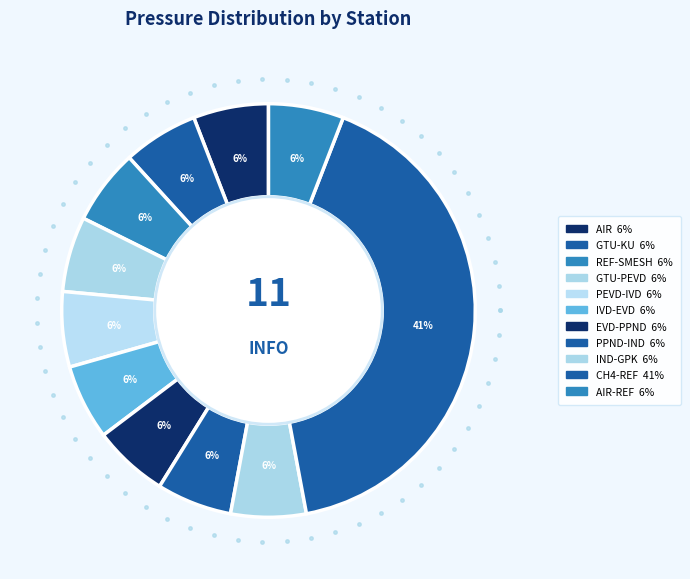

True or false: CH4-REF accounts for 31% of the total.

False